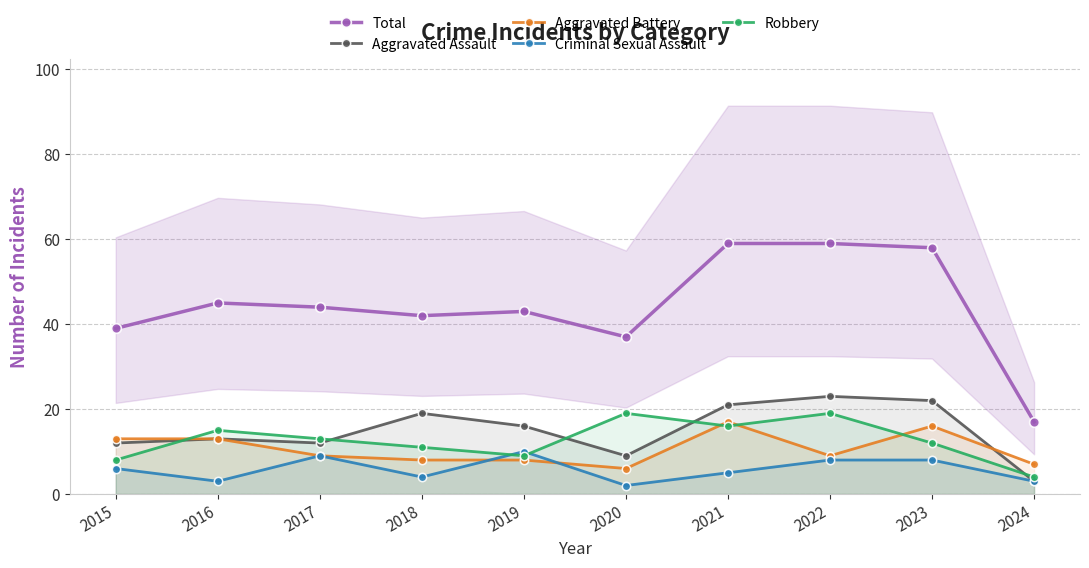

Is this an area chart (filled region under the line)?

No